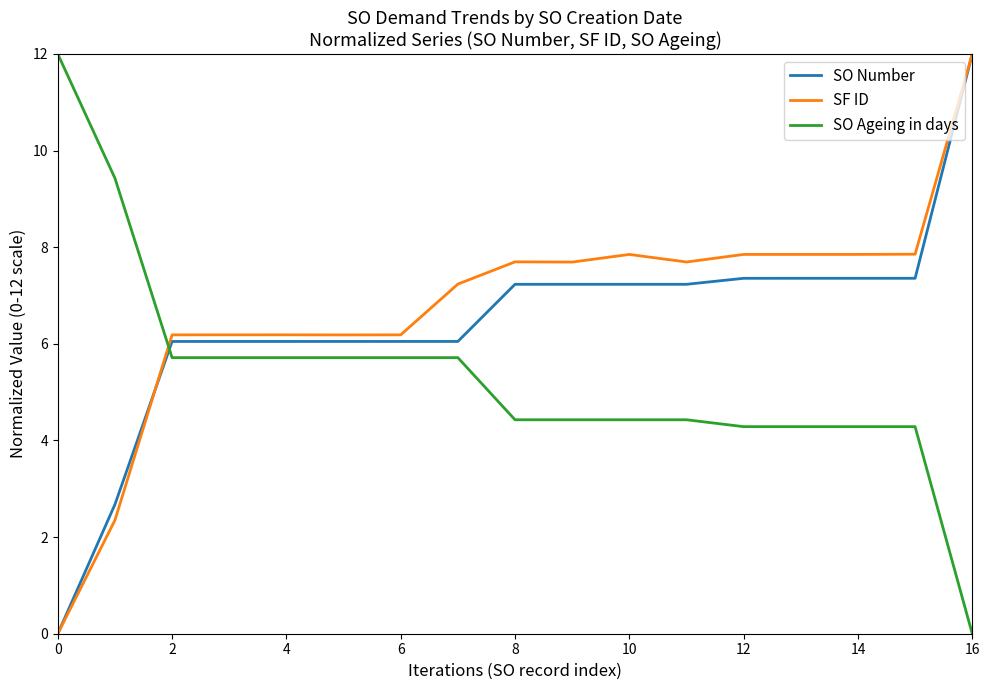

How many intersections are there between SO Ageing in days and SF ID?

1